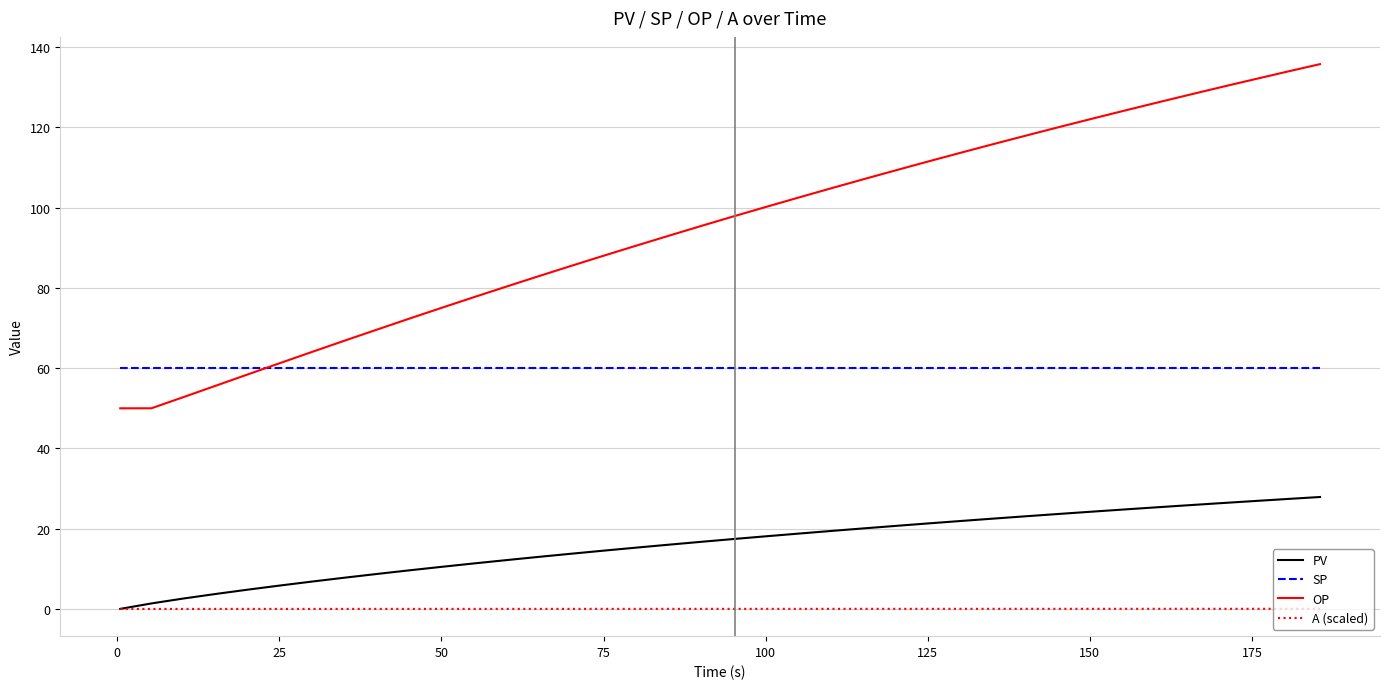

Which series has the largest range (max minus min)?

OP